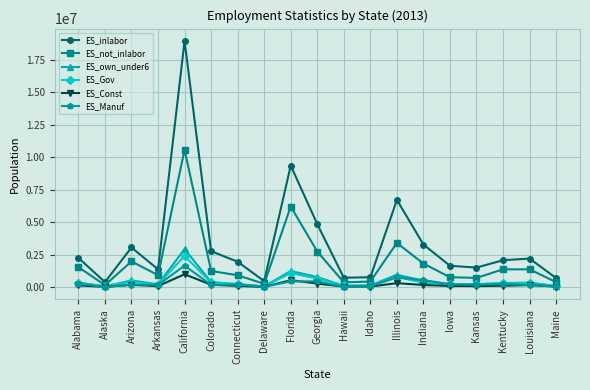

What is the minimum value shown in the chart?

12992